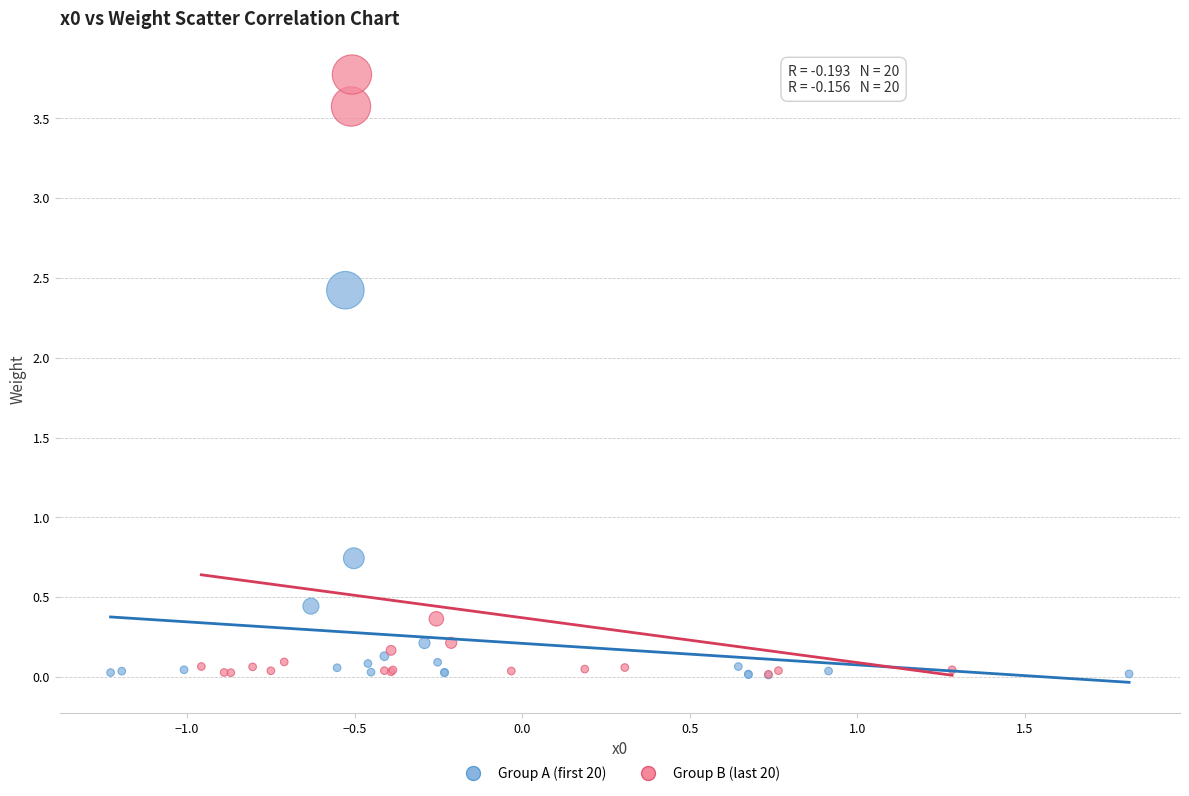

Which series reaches the maximum Y coordinate?

Group B (last 20)